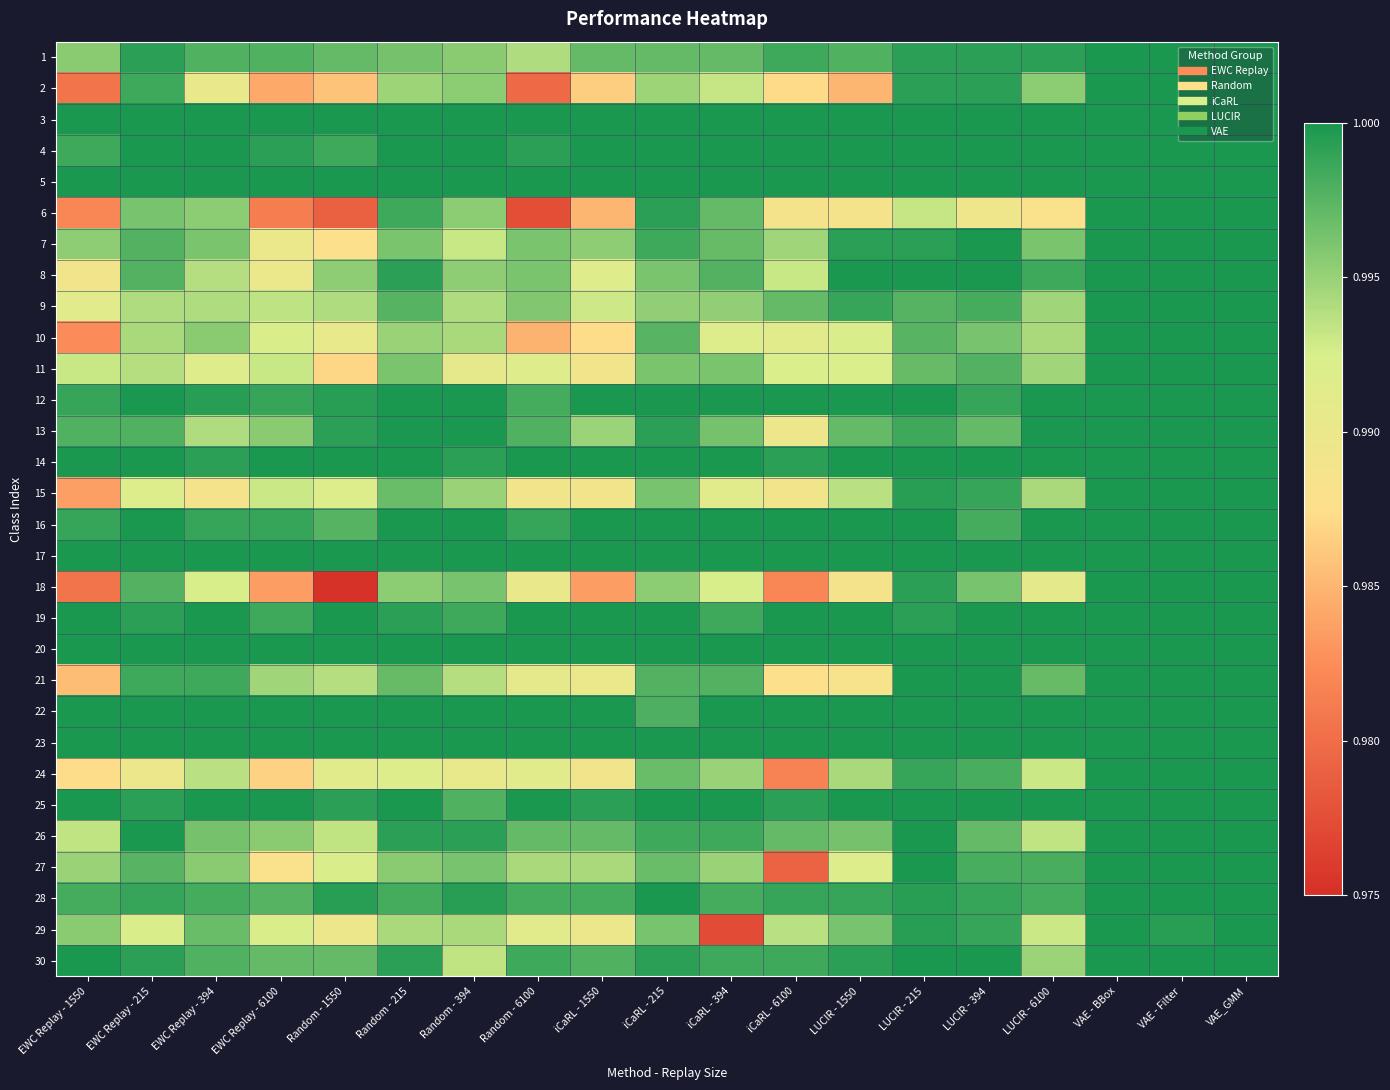

Reading left to right, transcribe all the data shown in this chart.

1: EWC Replay - 1550=1.0	EWC Replay - 215=1.0	EWC Replay - 394=1.0	EWC Replay - 6100=1.0	Random - 1550=1.0	Random - 215=1.0	Random - 394=1.0	Random - 6100=1.0	iCaRL - 1550=1.0	iCaRL - 215=1.0	iCaRL - 394=1.0	iCaRL - 6100=1.0	LUCIR - 1550=1.0	LUCIR - 215=1.0	LUCIR - 394=1.0	LUCIR - 6100=1.0	VAE - BBox=1.0	VAE - Filter=1.0	VAE_GMM=1.0
2: EWC Replay - 1550=1.0	EWC Replay - 215=1.0	EWC Replay - 394=1.0	EWC Replay - 6100=1.0	Random - 1550=1.0	Random - 215=1.0	Random - 394=1.0	Random - 6100=1.0	iCaRL - 1550=1.0	iCaRL - 215=1.0	iCaRL - 394=1.0	iCaRL - 6100=1.0	LUCIR - 1550=1.0	LUCIR - 215=1.0	LUCIR - 394=1.0	LUCIR - 6100=1.0	VAE - BBox=1.0	VAE - Filter=1.0	VAE_GMM=1.0
3: EWC Replay - 1550=1.0	EWC Replay - 215=1.0	EWC Replay - 394=1.0	EWC Replay - 6100=1.0	Random - 1550=1.0	Random - 215=1.0	Random - 394=1.0	Random - 6100=1.0	iCaRL - 1550=1.0	iCaRL - 215=1.0	iCaRL - 394=1.0	iCaRL - 6100=1.0	LUCIR - 1550=1.0	LUCIR - 215=1.0	LUCIR - 394=1.0	LUCIR - 6100=1.0	VAE - BBox=1.0	VAE - Filter=1.0	VAE_GMM=1.0
4: EWC Replay - 1550=1.0	EWC Replay - 215=1.0	EWC Replay - 394=1.0	EWC Replay - 6100=1.0	Random - 1550=1.0	Random - 215=1.0	Random - 394=1.0	Random - 6100=1.0	iCaRL - 1550=1.0	iCaRL - 215=1.0	iCaRL - 394=1.0	iCaRL - 6100=1.0	LUCIR - 1550=1.0	LUCIR - 215=1.0	LUCIR - 394=1.0	LUCIR - 6100=1.0	VAE - BBox=1.0	VAE - Filter=1.0	VAE_GMM=1.0
5: EWC Replay - 1550=1.0	EWC Replay - 215=1.0	EWC Replay - 394=1.0	EWC Replay - 6100=1.0	Random - 1550=1.0	Random - 215=1.0	Random - 394=1.0	Random - 6100=1.0	iCaRL - 1550=1.0	iCaRL - 215=1.0	iCaRL - 394=1.0	iCaRL - 6100=1.0	LUCIR - 1550=1.0	LUCIR - 215=1.0	LUCIR - 394=1.0	LUCIR - 6100=1.0	VAE - BBox=1.0	VAE - Filter=1.0	VAE_GMM=1.0
6: EWC Replay - 1550=1.0	EWC Replay - 215=1.0	EWC Replay - 394=1.0	EWC Replay - 6100=1.0	Random - 1550=1.0	Random - 215=1.0	Random - 394=1.0	Random - 6100=1.0	iCaRL - 1550=1.0	iCaRL - 215=1.0	iCaRL - 394=1.0	iCaRL - 6100=1.0	LUCIR - 1550=1.0	LUCIR - 215=1.0	LUCIR - 394=1.0	LUCIR - 6100=1.0	VAE - BBox=1.0	VAE - Filter=1.0	VAE_GMM=1.0
7: EWC Replay - 1550=1.0	EWC Replay - 215=1.0	EWC Replay - 394=1.0	EWC Replay - 6100=1.0	Random - 1550=1.0	Random - 215=1.0	Random - 394=1.0	Random - 6100=1.0	iCaRL - 1550=1.0	iCaRL - 215=1.0	iCaRL - 394=1.0	iCaRL - 6100=1.0	LUCIR - 1550=1.0	LUCIR - 215=1.0	LUCIR - 394=1.0	LUCIR - 6100=1.0	VAE - BBox=1.0	VAE - Filter=1.0	VAE_GMM=1.0
8: EWC Replay - 1550=1.0	EWC Replay - 215=1.0	EWC Replay - 394=1.0	EWC Replay - 6100=1.0	Random - 1550=1.0	Random - 215=1.0	Random - 394=1.0	Random - 6100=1.0	iCaRL - 1550=1.0	iCaRL - 215=1.0	iCaRL - 394=1.0	iCaRL - 6100=1.0	LUCIR - 1550=1.0	LUCIR - 215=1.0	LUCIR - 394=1.0	LUCIR - 6100=1.0	VAE - BBox=1.0	VAE - Filter=1.0	VAE_GMM=1.0
9: EWC Replay - 1550=1.0	EWC Replay - 215=1.0	EWC Replay - 394=1.0	EWC Replay - 6100=1.0	Random - 1550=1.0	Random - 215=1.0	Random - 394=1.0	Random - 6100=1.0	iCaRL - 1550=1.0	iCaRL - 215=1.0	iCaRL - 394=1.0	iCaRL - 6100=1.0	LUCIR - 1550=1.0	LUCIR - 215=1.0	LUCIR - 394=1.0	LUCIR - 6100=1.0	VAE - BBox=1.0	VAE - Filter=1.0	VAE_GMM=1.0
10: EWC Replay - 1550=1.0	EWC Replay - 215=1.0	EWC Replay - 394=1.0	EWC Replay - 6100=1.0	Random - 1550=1.0	Random - 215=1.0	Random - 394=1.0	Random - 6100=1.0	iCaRL - 1550=1.0	iCaRL - 215=1.0	iCaRL - 394=1.0	iCaRL - 6100=1.0	LUCIR - 1550=1.0	LUCIR - 215=1.0	LUCIR - 394=1.0	LUCIR - 6100=1.0	VAE - BBox=1.0	VAE - Filter=1.0	VAE_GMM=1.0
11: EWC Replay - 1550=1.0	EWC Replay - 215=1.0	EWC Replay - 394=1.0	EWC Replay - 6100=1.0	Random - 1550=1.0	Random - 215=1.0	Random - 394=1.0	Random - 6100=1.0	iCaRL - 1550=1.0	iCaRL - 215=1.0	iCaRL - 394=1.0	iCaRL - 6100=1.0	LUCIR - 1550=1.0	LUCIR - 215=1.0	LUCIR - 394=1.0	LUCIR - 6100=1.0	VAE - BBox=1.0	VAE - Filter=1.0	VAE_GMM=1.0
12: EWC Replay - 1550=1.0	EWC Replay - 215=1.0	EWC Replay - 394=1.0	EWC Replay - 6100=1.0	Random - 1550=1.0	Random - 215=1.0	Random - 394=1.0	Random - 6100=1.0	iCaRL - 1550=1.0	iCaRL - 215=1.0	iCaRL - 394=1.0	iCaRL - 6100=1.0	LUCIR - 1550=1.0	LUCIR - 215=1.0	LUCIR - 394=1.0	LUCIR - 6100=1.0	VAE - BBox=1.0	VAE - Filter=1.0	VAE_GMM=1.0
13: EWC Replay - 1550=1.0	EWC Replay - 215=1.0	EWC Replay - 394=1.0	EWC Replay - 6100=1.0	Random - 1550=1.0	Random - 215=1.0	Random - 394=1.0	Random - 6100=1.0	iCaRL - 1550=1.0	iCaRL - 215=1.0	iCaRL - 394=1.0	iCaRL - 6100=1.0	LUCIR - 1550=1.0	LUCIR - 215=1.0	LUCIR - 394=1.0	LUCIR - 6100=1.0	VAE - BBox=1.0	VAE - Filter=1.0	VAE_GMM=1.0
14: EWC Replay - 1550=1.0	EWC Replay - 215=1.0	EWC Replay - 394=1.0	EWC Replay - 6100=1.0	Random - 1550=1.0	Random - 215=1.0	Random - 394=1.0	Random - 6100=1.0	iCaRL - 1550=1.0	iCaRL - 215=1.0	iCaRL - 394=1.0	iCaRL - 6100=1.0	LUCIR - 1550=1.0	LUCIR - 215=1.0	LUCIR - 394=1.0	LUCIR - 6100=1.0	VAE - BBox=1.0	VAE - Filter=1.0	VAE_GMM=1.0
15: EWC Replay - 1550=1.0	EWC Replay - 215=1.0	EWC Replay - 394=1.0	EWC Replay - 6100=1.0	Random - 1550=1.0	Random - 215=1.0	Random - 394=1.0	Random - 6100=1.0	iCaRL - 1550=1.0	iCaRL - 215=1.0	iCaRL - 394=1.0	iCaRL - 6100=1.0	LUCIR - 1550=1.0	LUCIR - 215=1.0	LUCIR - 394=1.0	LUCIR - 6100=1.0	VAE - BBox=1.0	VAE - Filter=1.0	VAE_GMM=1.0
16: EWC Replay - 1550=1.0	EWC Replay - 215=1.0	EWC Replay - 394=1.0	EWC Replay - 6100=1.0	Random - 1550=1.0	Random - 215=1.0	Random - 394=1.0	Random - 6100=1.0	iCaRL - 1550=1.0	iCaRL - 215=1.0	iCaRL - 394=1.0	iCaRL - 6100=1.0	LUCIR - 1550=1.0	LUCIR - 215=1.0	LUCIR - 394=1.0	LUCIR - 6100=1.0	VAE - BBox=1.0	VAE - Filter=1.0	VAE_GMM=1.0
17: EWC Replay - 1550=1.0	EWC Replay - 215=1.0	EWC Replay - 394=1.0	EWC Replay - 6100=1.0	Random - 1550=1.0	Random - 215=1.0	Random - 394=1.0	Random - 6100=1.0	iCaRL - 1550=1.0	iCaRL - 215=1.0	iCaRL - 394=1.0	iCaRL - 6100=1.0	LUCIR - 1550=1.0	LUCIR - 215=1.0	LUCIR - 394=1.0	LUCIR - 6100=1.0	VAE - BBox=1.0	VAE - Filter=1.0	VAE_GMM=1.0
18: EWC Replay - 1550=1.0	EWC Replay - 215=1.0	EWC Replay - 394=1.0	EWC Replay - 6100=1.0	Random - 1550=1.0	Random - 215=1.0	Random - 394=1.0	Random - 6100=1.0	iCaRL - 1550=1.0	iCaRL - 215=1.0	iCaRL - 394=1.0	iCaRL - 6100=1.0	LUCIR - 1550=1.0	LUCIR - 215=1.0	LUCIR - 394=1.0	LUCIR - 6100=1.0	VAE - BBox=1.0	VAE - Filter=1.0	VAE_GMM=1.0
19: EWC Replay - 1550=1.0	EWC Replay - 215=1.0	EWC Replay - 394=1.0	EWC Replay - 6100=1.0	Random - 1550=1.0	Random - 215=1.0	Random - 394=1.0	Random - 6100=1.0	iCaRL - 1550=1.0	iCaRL - 215=1.0	iCaRL - 394=1.0	iCaRL - 6100=1.0	LUCIR - 1550=1.0	LUCIR - 215=1.0	LUCIR - 394=1.0	LUCIR - 6100=1.0	VAE - BBox=1.0	VAE - Filter=1.0	VAE_GMM=1.0
20: EWC Replay - 1550=1.0	EWC Replay - 215=1.0	EWC Replay - 394=1.0	EWC Replay - 6100=1.0	Random - 1550=1.0	Random - 215=1.0	Random - 394=1.0	Random - 6100=1.0	iCaRL - 1550=1.0	iCaRL - 215=1.0	iCaRL - 394=1.0	iCaRL - 6100=1.0	LUCIR - 1550=1.0	LUCIR - 215=1.0	LUCIR - 394=1.0	LUCIR - 6100=1.0	VAE - BBox=1.0	VAE - Filter=1.0	VAE_GMM=1.0
21: EWC Replay - 1550=1.0	EWC Replay - 215=1.0	EWC Replay - 394=1.0	EWC Replay - 6100=1.0	Random - 1550=1.0	Random - 215=1.0	Random - 394=1.0	Random - 6100=1.0	iCaRL - 1550=1.0	iCaRL - 215=1.0	iCaRL - 394=1.0	iCaRL - 6100=1.0	LUCIR - 1550=1.0	LUCIR - 215=1.0	LUCIR - 394=1.0	LUCIR - 6100=1.0	VAE - BBox=1.0	VAE - Filter=1.0	VAE_GMM=1.0
22: EWC Replay - 1550=1.0	EWC Replay - 215=1.0	EWC Replay - 394=1.0	EWC Replay - 6100=1.0	Random - 1550=1.0	Random - 215=1.0	Random - 394=1.0	Random - 6100=1.0	iCaRL - 1550=1.0	iCaRL - 215=1.0	iCaRL - 394=1.0	iCaRL - 6100=1.0	LUCIR - 1550=1.0	LUCIR - 215=1.0	LUCIR - 394=1.0	LUCIR - 6100=1.0	VAE - BBox=1.0	VAE - Filter=1.0	VAE_GMM=1.0
23: EWC Replay - 1550=1.0	EWC Replay - 215=1.0	EWC Replay - 394=1.0	EWC Replay - 6100=1.0	Random - 1550=1.0	Random - 215=1.0	Random - 394=1.0	Random - 6100=1.0	iCaRL - 1550=1.0	iCaRL - 215=1.0	iCaRL - 394=1.0	iCaRL - 6100=1.0	LUCIR - 1550=1.0	LUCIR - 215=1.0	LUCIR - 394=1.0	LUCIR - 6100=1.0	VAE - BBox=1.0	VAE - Filter=1.0	VAE_GMM=1.0
24: EWC Replay - 1550=1.0	EWC Replay - 215=1.0	EWC Replay - 394=1.0	EWC Replay - 6100=1.0	Random - 1550=1.0	Random - 215=1.0	Random - 394=1.0	Random - 6100=1.0	iCaRL - 1550=1.0	iCaRL - 215=1.0	iCaRL - 394=1.0	iCaRL - 6100=1.0	LUCIR - 1550=1.0	LUCIR - 215=1.0	LUCIR - 394=1.0	LUCIR - 6100=1.0	VAE - BBox=1.0	VAE - Filter=1.0	VAE_GMM=1.0
25: EWC Replay - 1550=1.0	EWC Replay - 215=1.0	EWC Replay - 394=1.0	EWC Replay - 6100=1.0	Random - 1550=1.0	Random - 215=1.0	Random - 394=1.0	Random - 6100=1.0	iCaRL - 1550=1.0	iCaRL - 215=1.0	iCaRL - 394=1.0	iCaRL - 6100=1.0	LUCIR - 1550=1.0	LUCIR - 215=1.0	LUCIR - 394=1.0	LUCIR - 6100=1.0	VAE - BBox=1.0	VAE - Filter=1.0	VAE_GMM=1.0
26: EWC Replay - 1550=1.0	EWC Replay - 215=1.0	EWC Replay - 394=1.0	EWC Replay - 6100=1.0	Random - 1550=1.0	Random - 215=1.0	Random - 394=1.0	Random - 6100=1.0	iCaRL - 1550=1.0	iCaRL - 215=1.0	iCaRL - 394=1.0	iCaRL - 6100=1.0	LUCIR - 1550=1.0	LUCIR - 215=1.0	LUCIR - 394=1.0	LUCIR - 6100=1.0	VAE - BBox=1.0	VAE - Filter=1.0	VAE_GMM=1.0
27: EWC Replay - 1550=1.0	EWC Replay - 215=1.0	EWC Replay - 394=1.0	EWC Replay - 6100=1.0	Random - 1550=1.0	Random - 215=1.0	Random - 394=1.0	Random - 6100=1.0	iCaRL - 1550=1.0	iCaRL - 215=1.0	iCaRL - 394=1.0	iCaRL - 6100=1.0	LUCIR - 1550=1.0	LUCIR - 215=1.0	LUCIR - 394=1.0	LUCIR - 6100=1.0	VAE - BBox=1.0	VAE - Filter=1.0	VAE_GMM=1.0
28: EWC Replay - 1550=1.0	EWC Replay - 215=1.0	EWC Replay - 394=1.0	EWC Replay - 6100=1.0	Random - 1550=1.0	Random - 215=1.0	Random - 394=1.0	Random - 6100=1.0	iCaRL - 1550=1.0	iCaRL - 215=1.0	iCaRL - 394=1.0	iCaRL - 6100=1.0	LUCIR - 1550=1.0	LUCIR - 215=1.0	LUCIR - 394=1.0	LUCIR - 6100=1.0	VAE - BBox=1.0	VAE - Filter=1.0	VAE_GMM=1.0
29: EWC Replay - 1550=1.0	EWC Replay - 215=1.0	EWC Replay - 394=1.0	EWC Replay - 6100=1.0	Random - 1550=1.0	Random - 215=1.0	Random - 394=1.0	Random - 6100=1.0	iCaRL - 1550=1.0	iCaRL - 215=1.0	iCaRL - 394=1.0	iCaRL - 6100=1.0	LUCIR - 1550=1.0	LUCIR - 215=1.0	LUCIR - 394=1.0	LUCIR - 6100=1.0	VAE - BBox=1.0	VAE - Filter=1.0	VAE_GMM=1.0
30: EWC Replay - 1550=1.0	EWC Replay - 215=1.0	EWC Replay - 394=1.0	EWC Replay - 6100=1.0	Random - 1550=1.0	Random - 215=1.0	Random - 394=1.0	Random - 6100=1.0	iCaRL - 1550=1.0	iCaRL - 215=1.0	iCaRL - 394=1.0	iCaRL - 6100=1.0	LUCIR - 1550=1.0	LUCIR - 215=1.0	LUCIR - 394=1.0	LUCIR - 6100=1.0	VAE - BBox=1.0	VAE - Filter=1.0	VAE_GMM=1.0